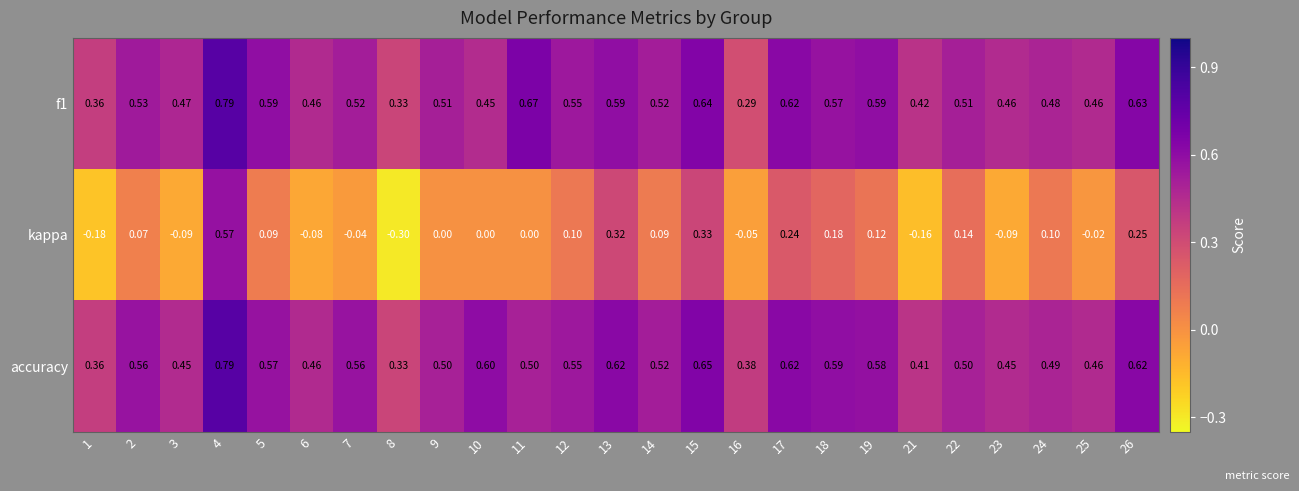

Which series has the largest total across all categories?

accuracy